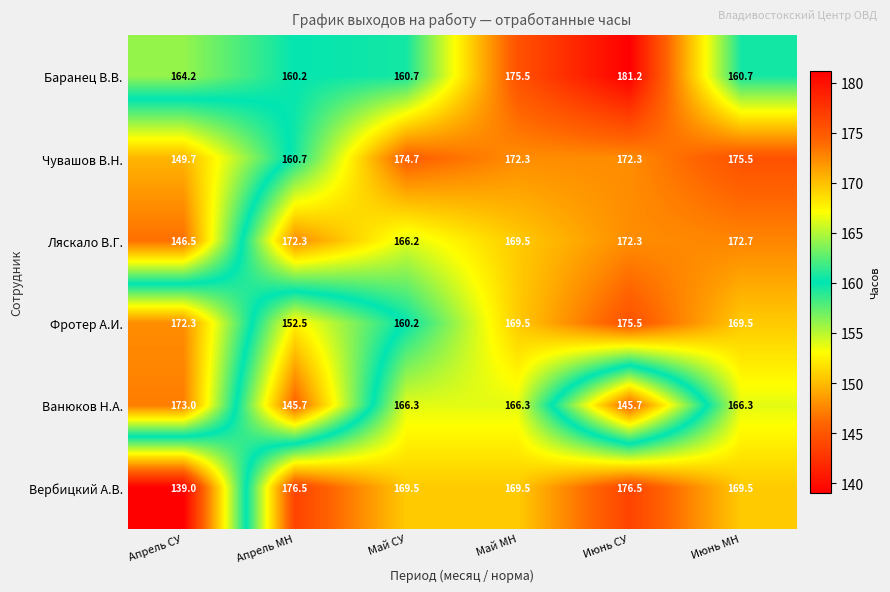

Which series has the largest range (max minus min)?

Вербицкий А.В.